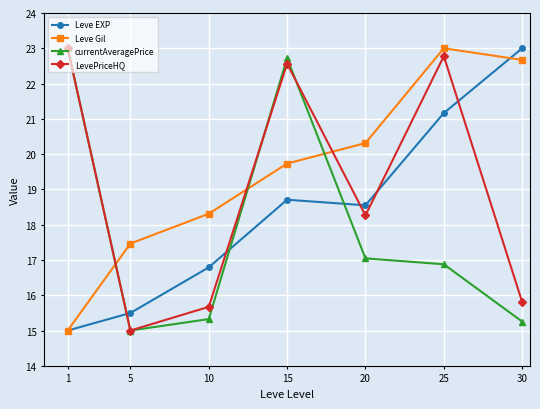

What is the total value across all series at 25?

83.8